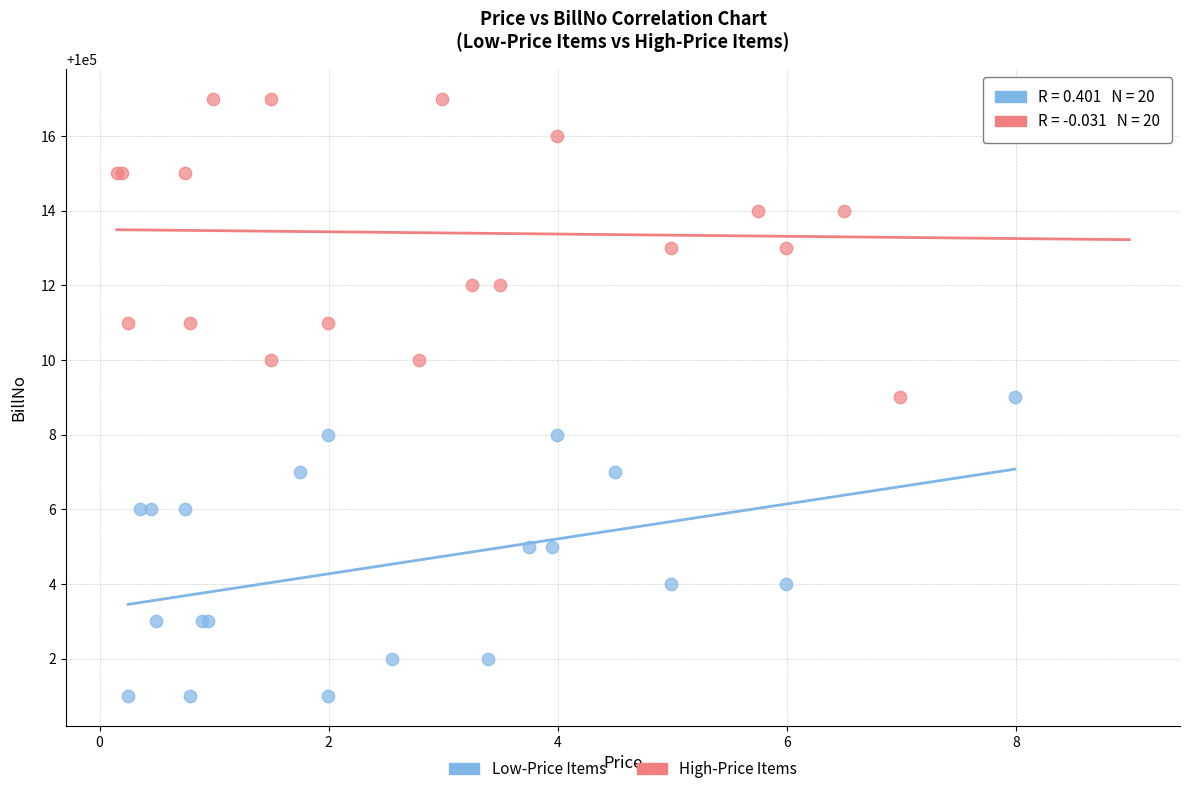

Which series contains the highest Y value?

High-Price Items